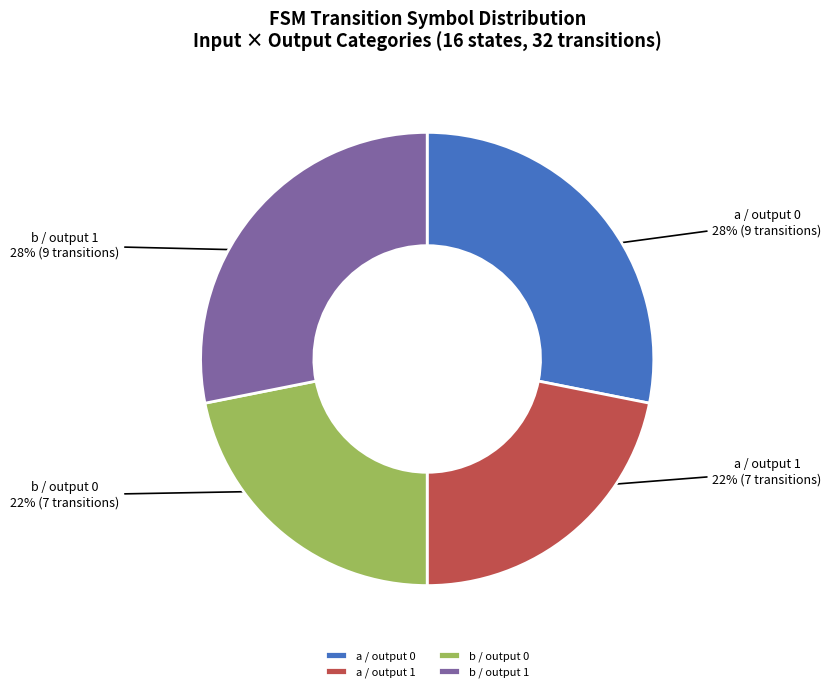

What is the ratio of the value at a / output 1 to the value at b / output 0?

1.0